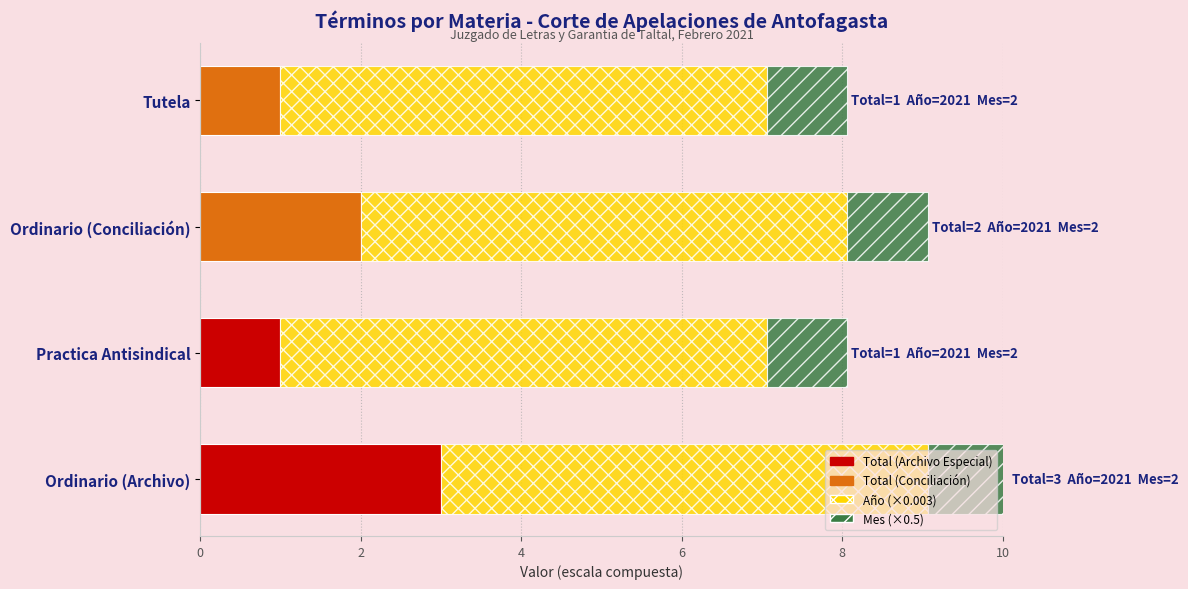

At which category is the sum across all series the highest?

Ordinario (Archivo)